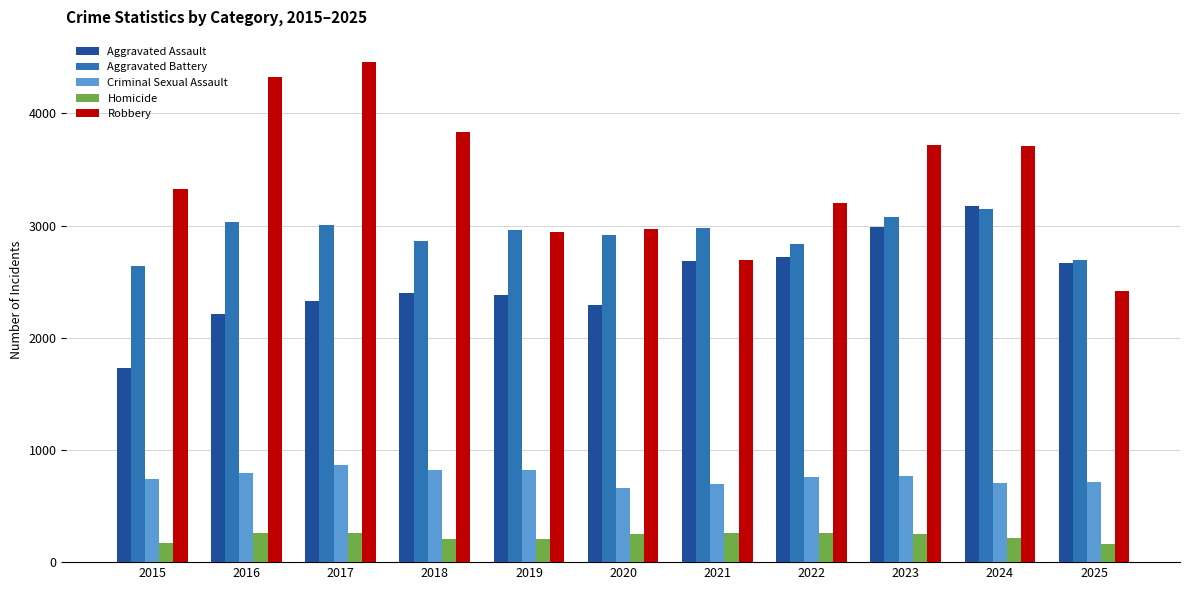

The Homicide series shows 212 at 2024. True or false?

True